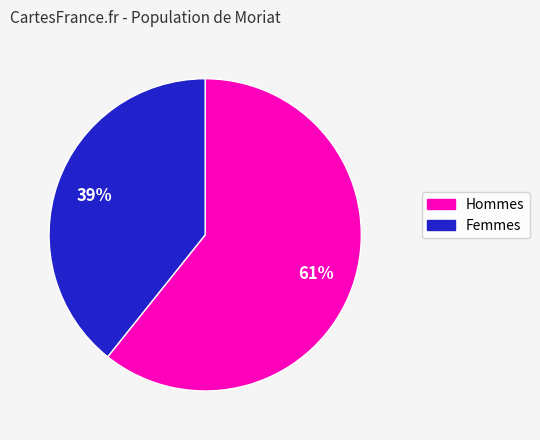

Is there a majority slice in this chart?

Yes